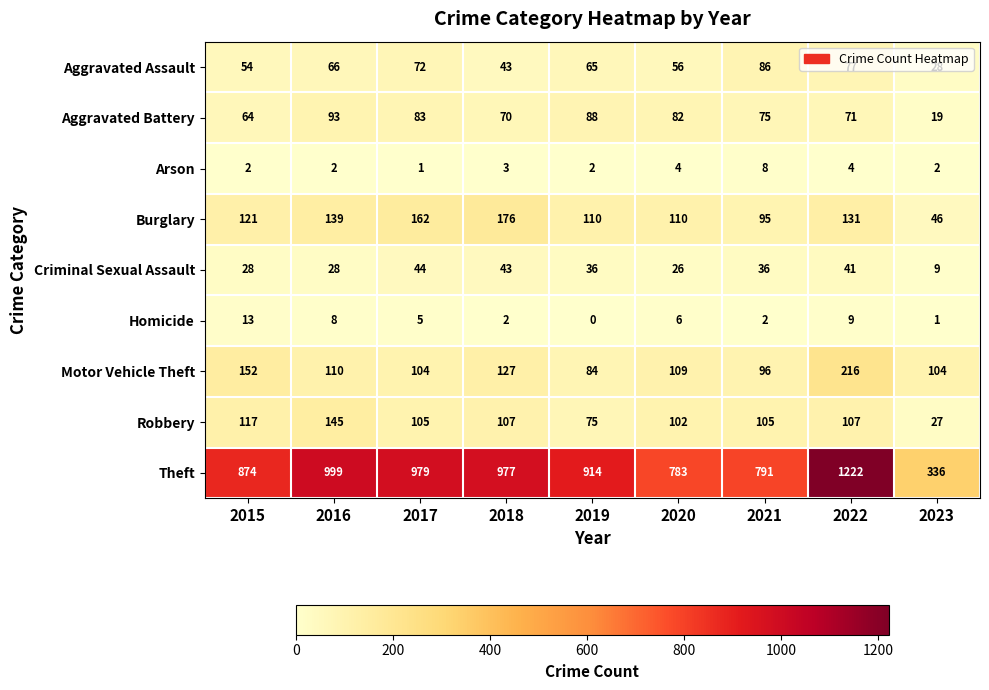

At 2019, list the series in order from smallest to largest.

Homicide, Arson, Criminal Sexual Assault, Aggravated Assault, Robbery, Motor Vehicle Theft, Aggravated Battery, Burglary, Theft